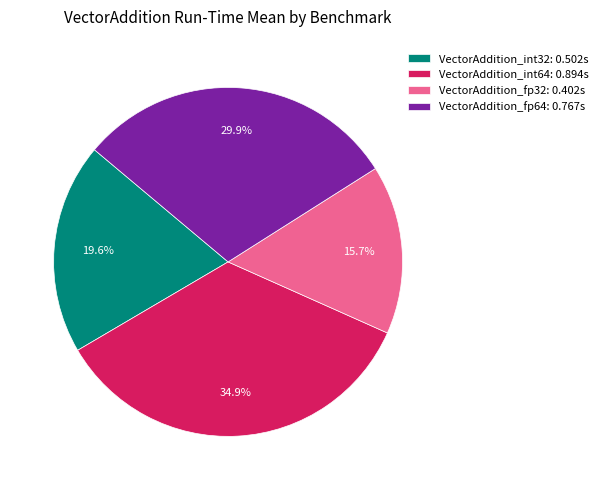

Between VectorAddition_fp32 and VectorAddition_int64, which is larger?

VectorAddition_int64